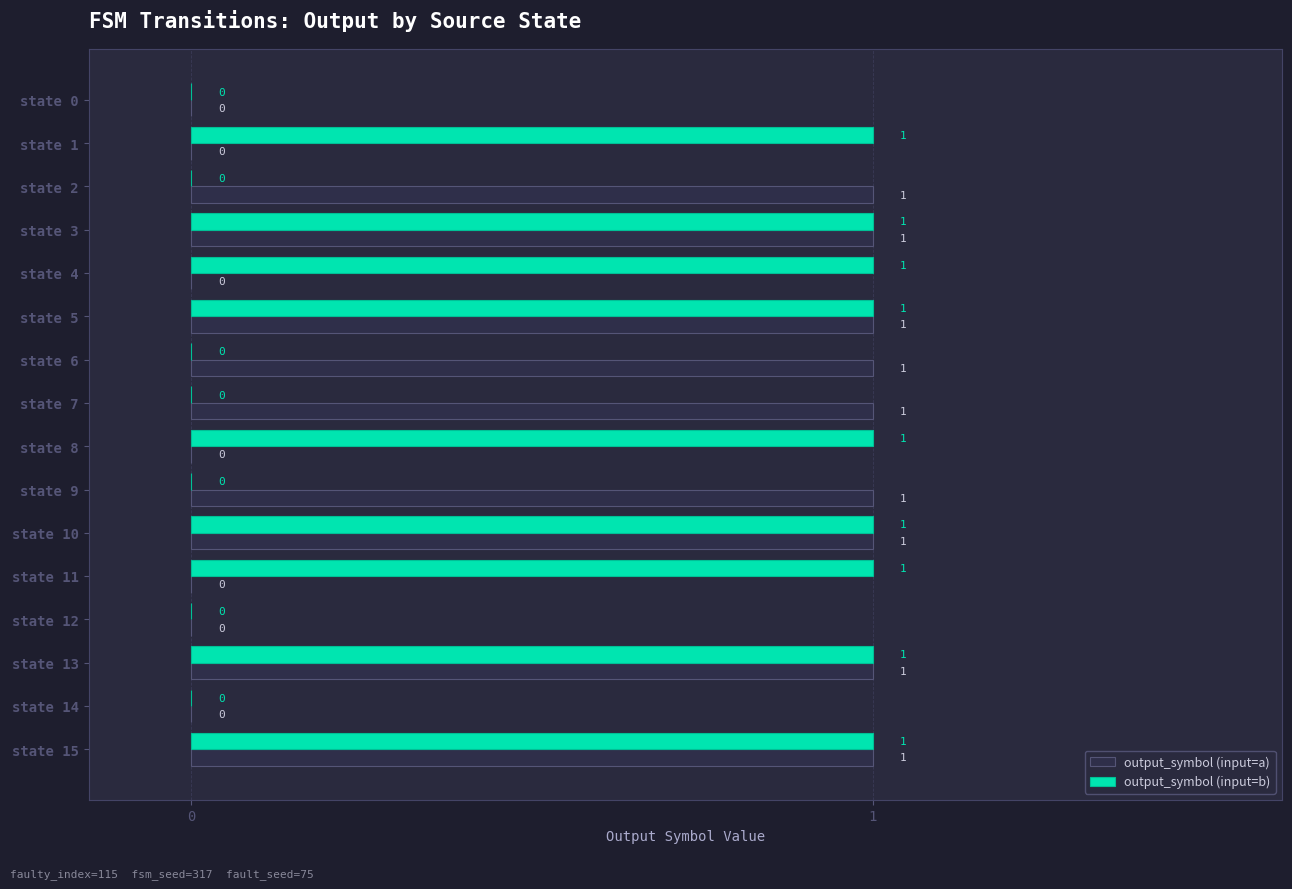

True or false: output_symbol (input=a) has a value of 0 at state 8.

True